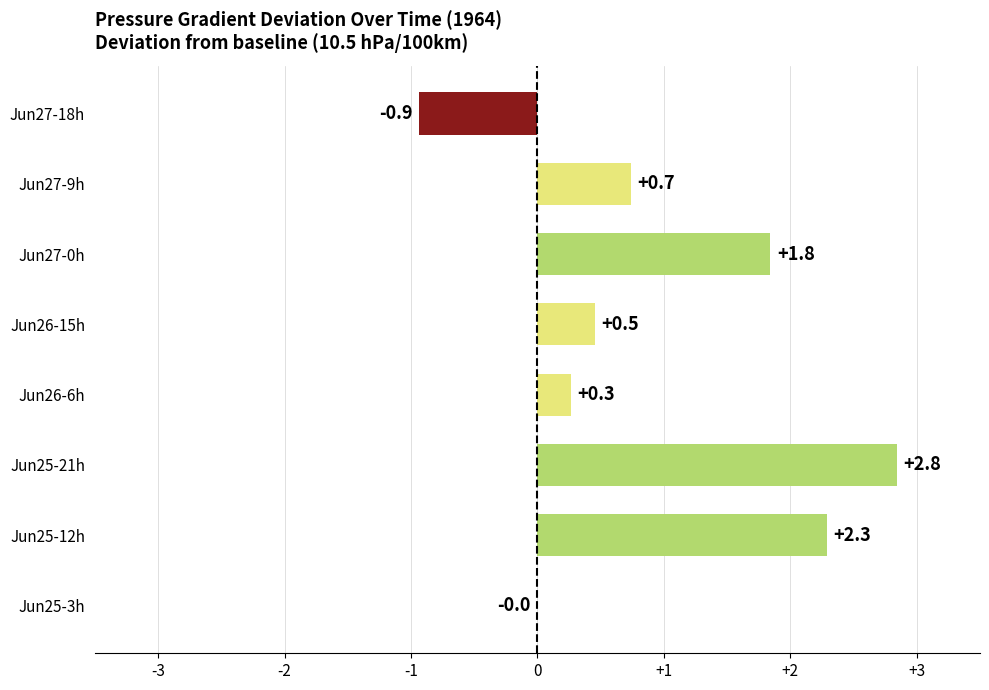

What is the sum of all values?

7.5